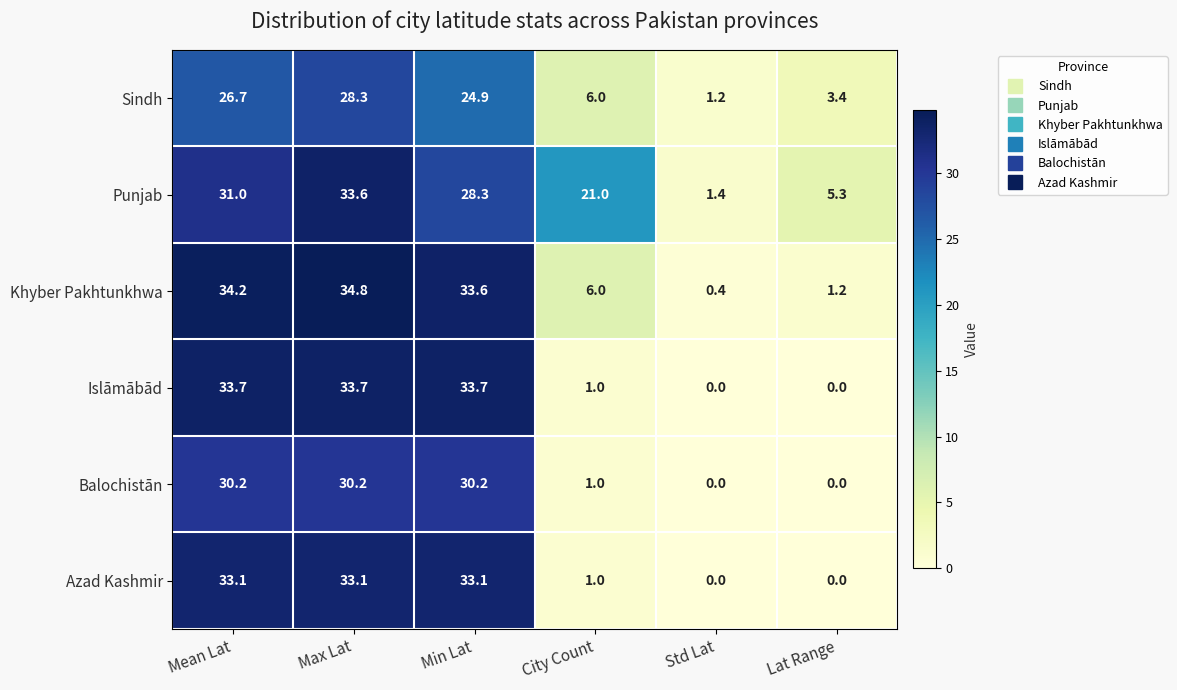

Count the number of data series in this chart.

6